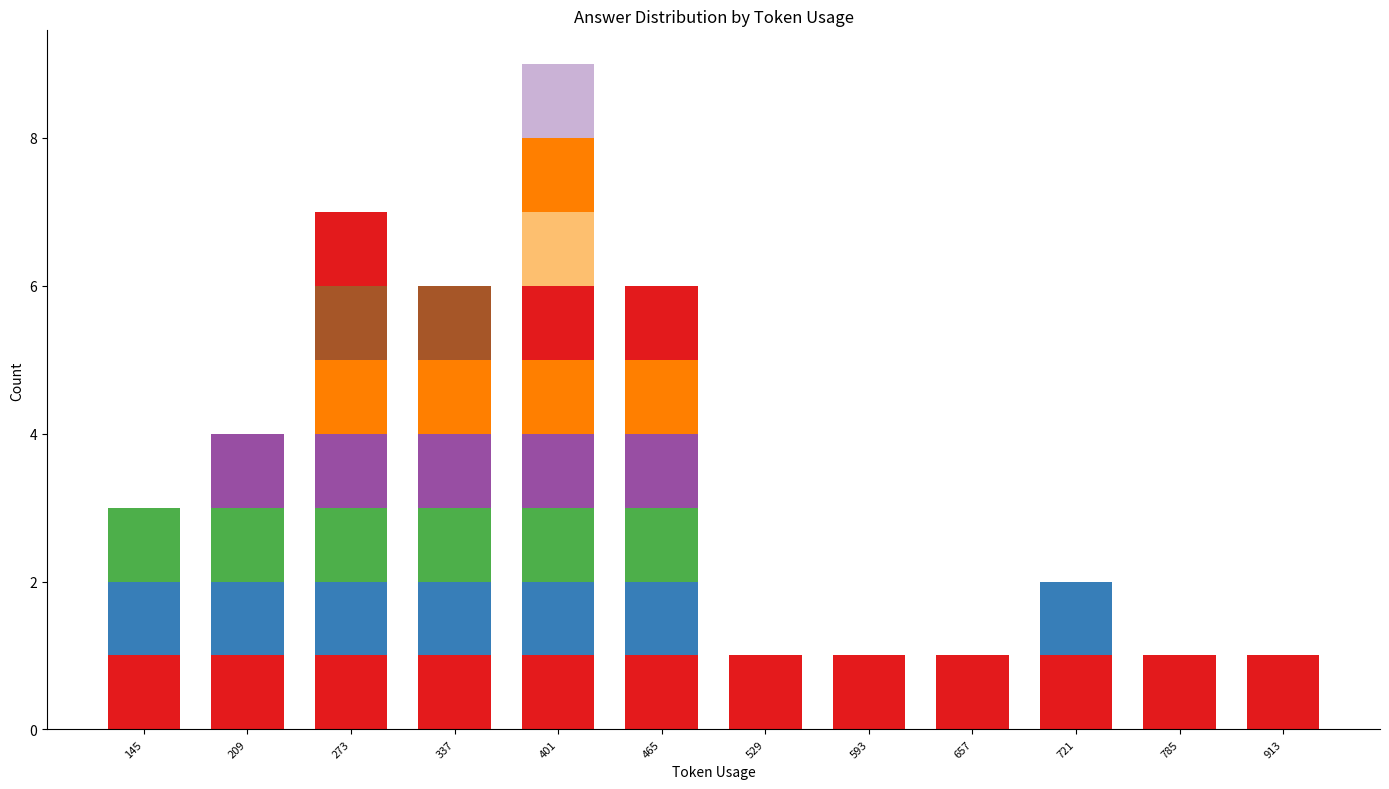

What are all the series names shown in the legend?

Yes_unit_0, No_unit_0, Yes, No